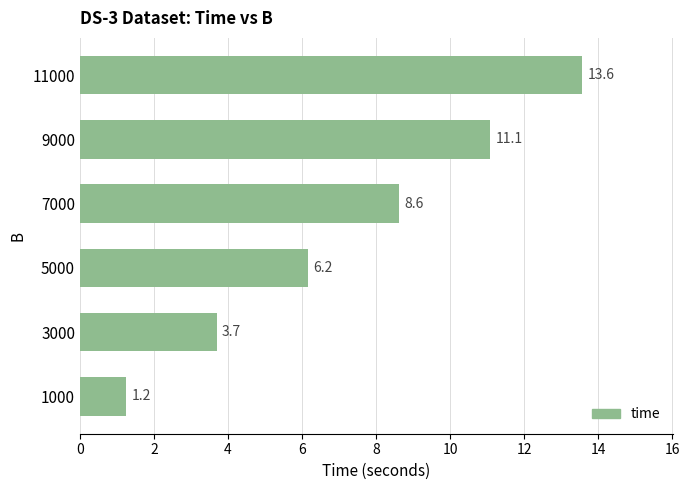

Which label corresponds to the largest value in the chart?

11000